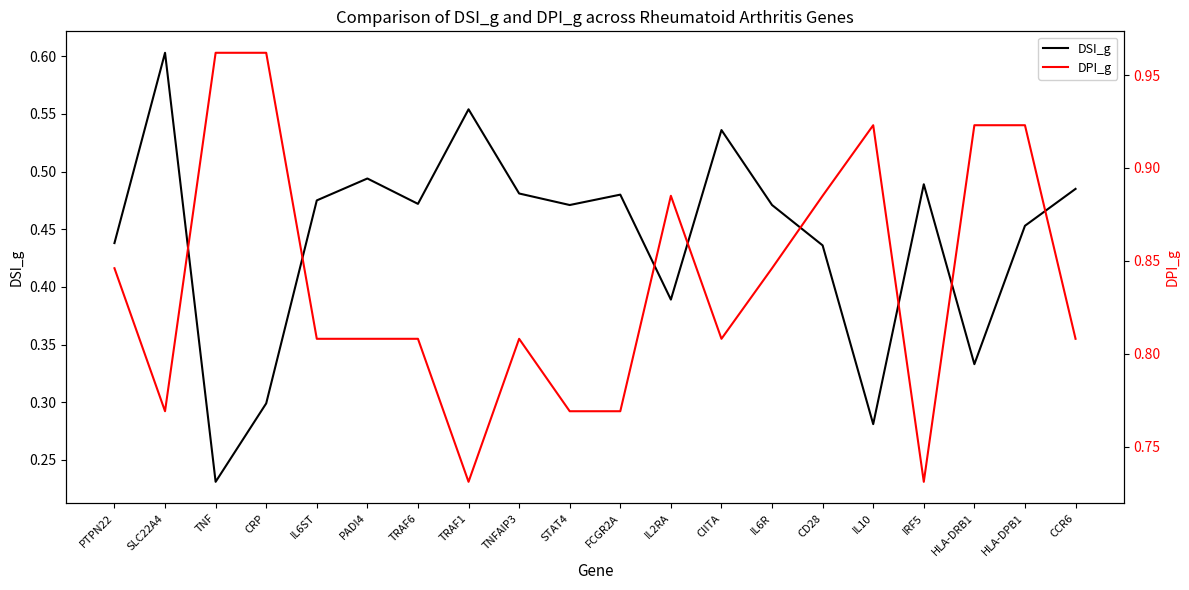

What is the difference between the DPI_g values at CIITA and HLA-DPB1?

0.1